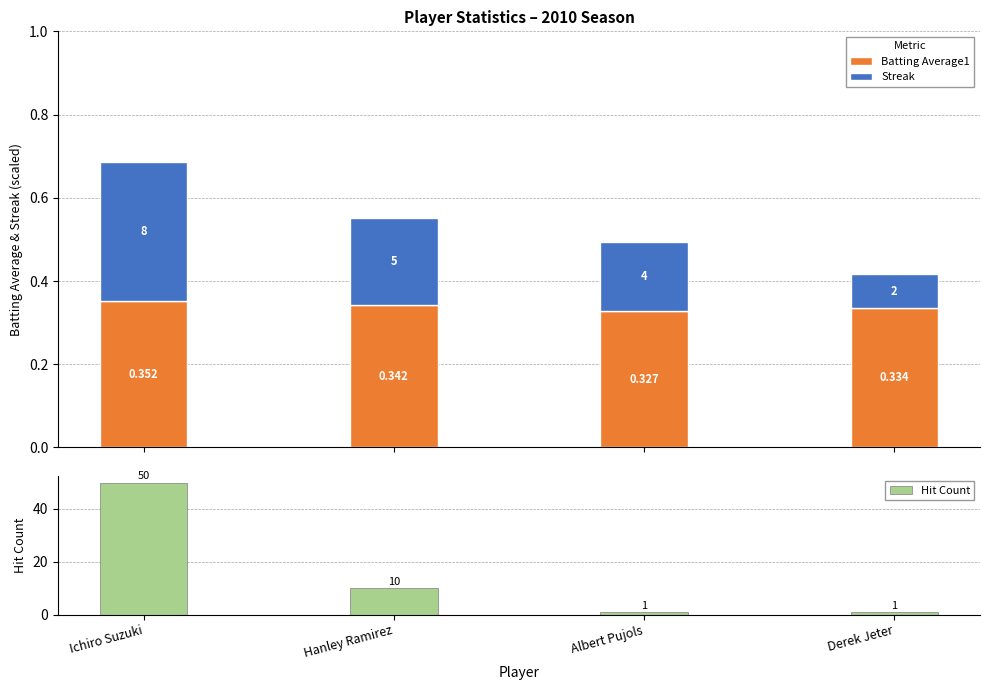

Between Ichiro Suzuki and Albert Pujols, which is larger?

Ichiro Suzuki